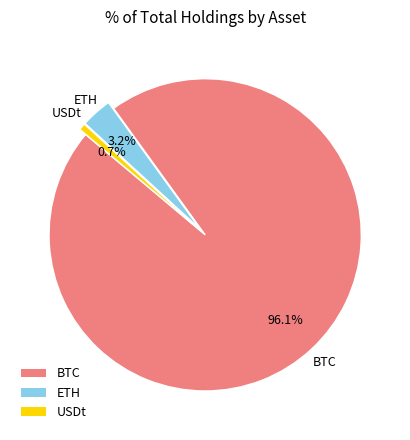

Does USDt represent more than half of the total?

No